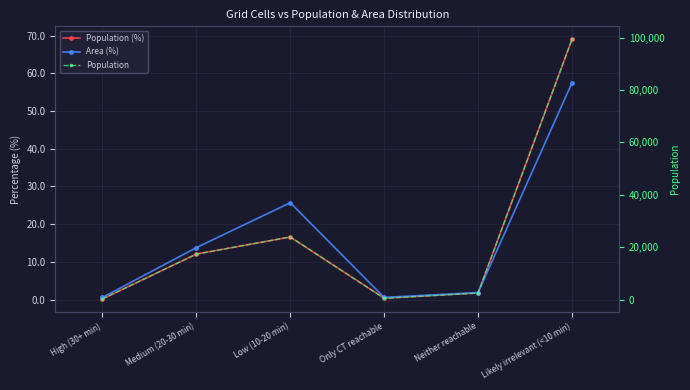

Is this an area chart (filled region under the line)?

No